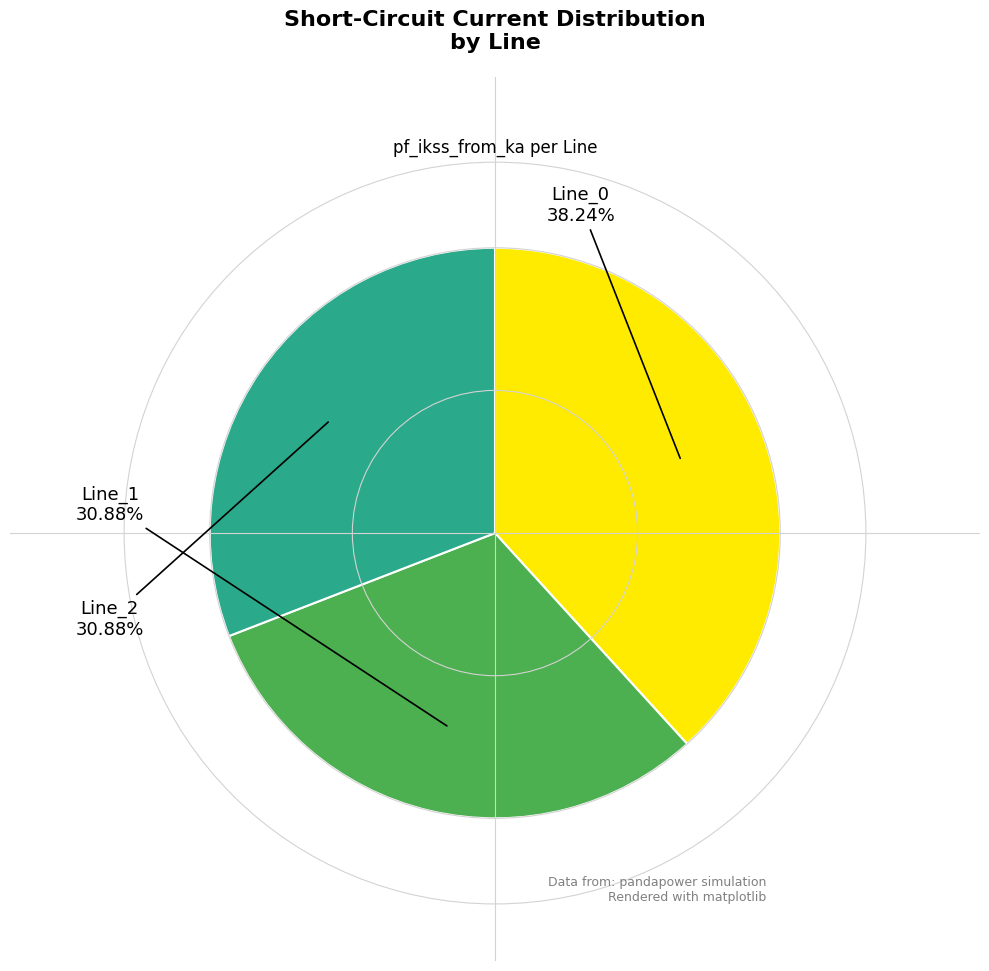

To the nearest percent, what is the difference between the largest and smallest slice percentages?

7%